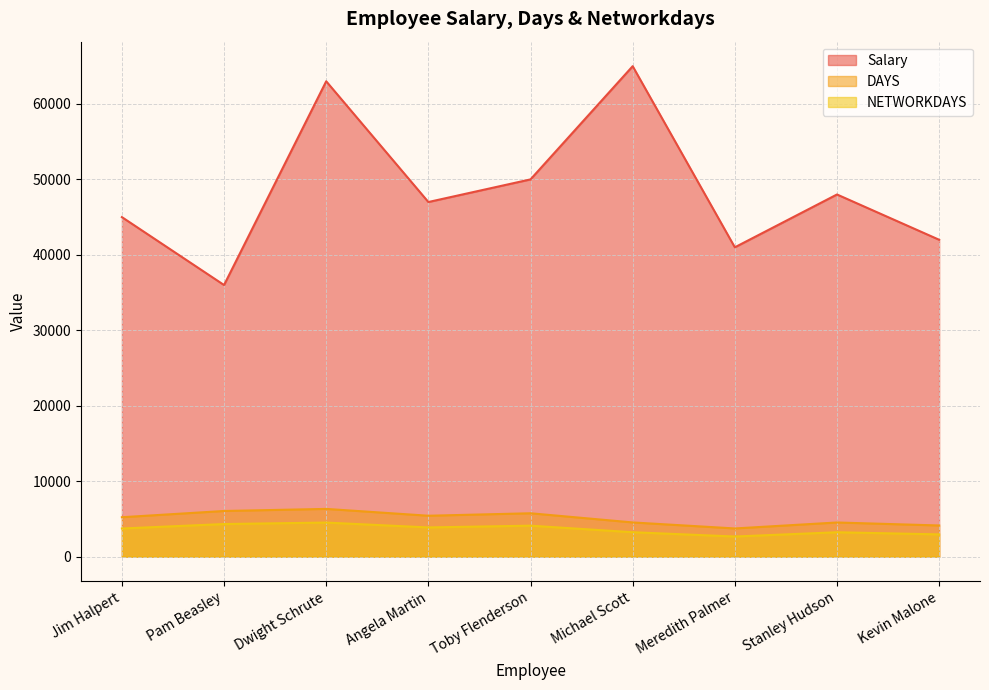

What is the sum of the NETWORKDAYS values at Stanley Hudson and Jim Halpert?

6976